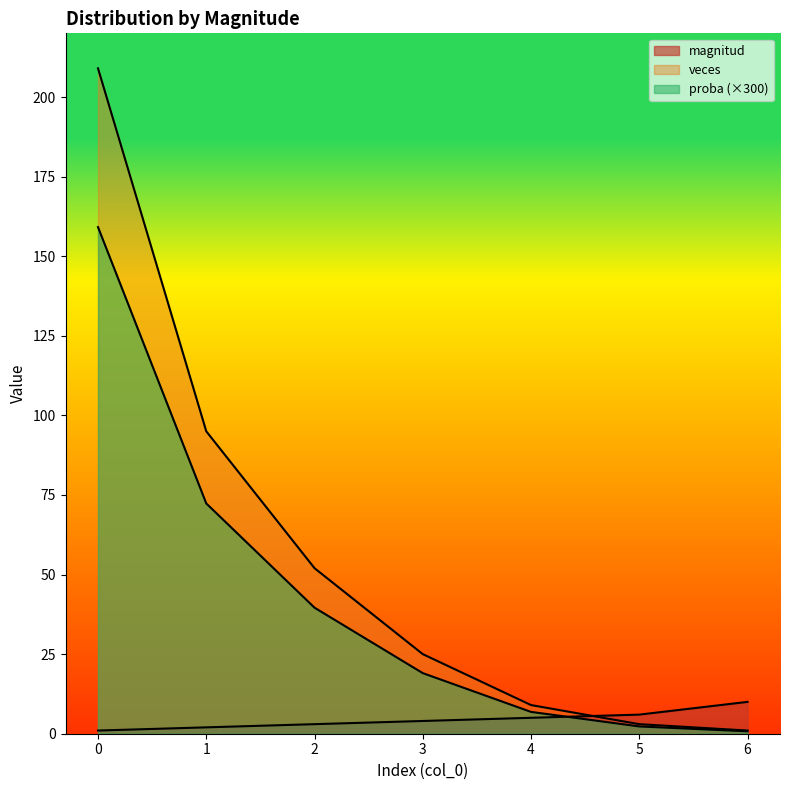

What is the approximate value of magnitud at 3?

4.0